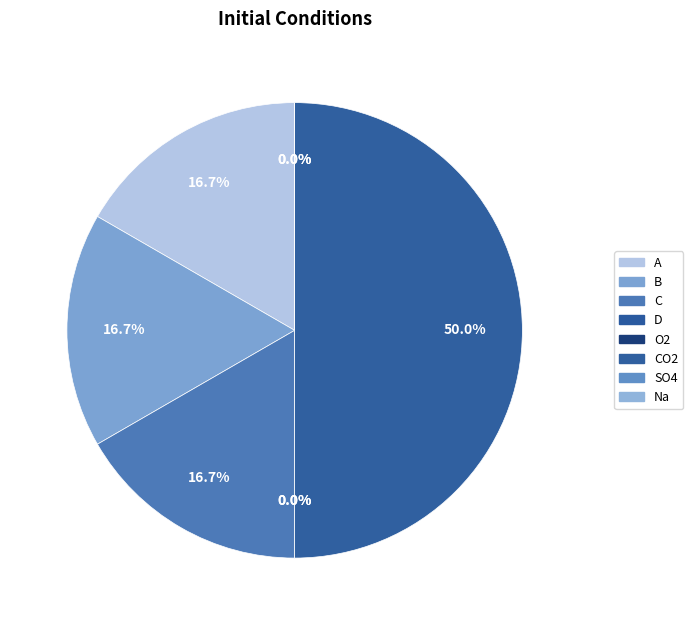

Is B the majority of the pie?

No